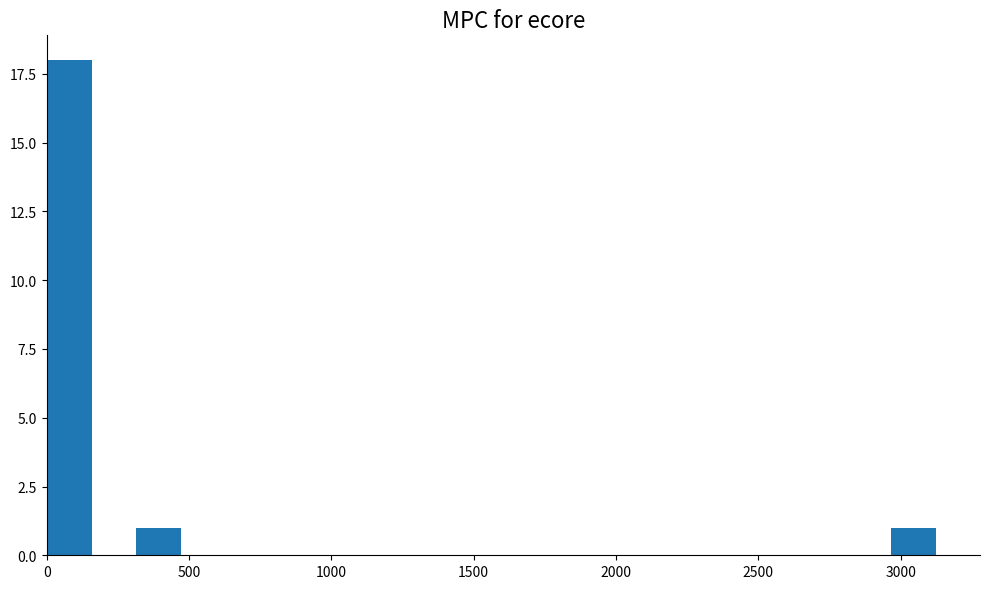

Read against the x-axis, roughly where is the centre of the tallest bar?

100